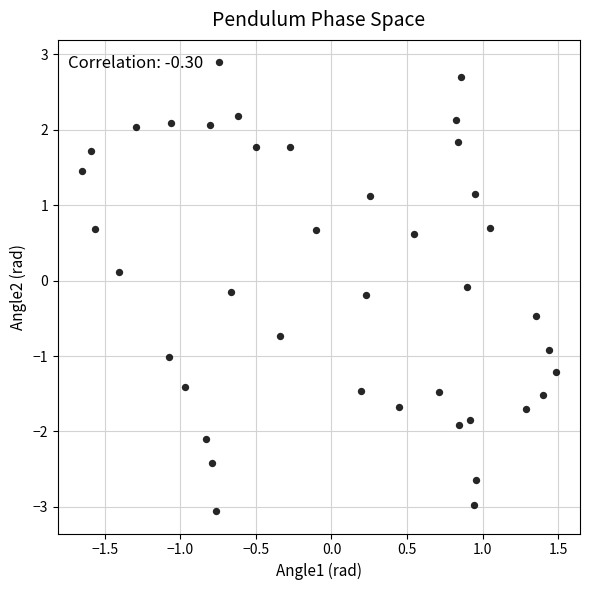

What is the range of Y values (max minus min)?

6.0